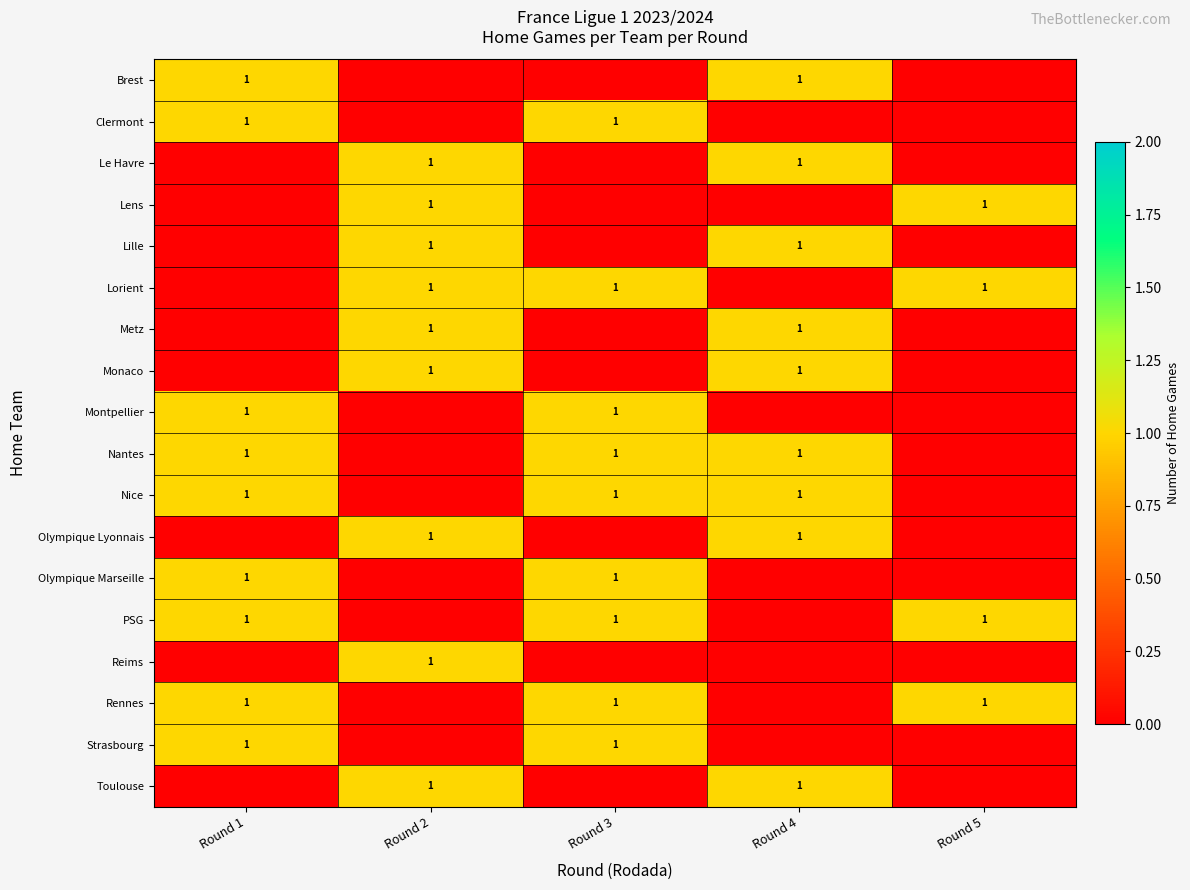

Is it true that Nantes equals 1 at Round 3?

True